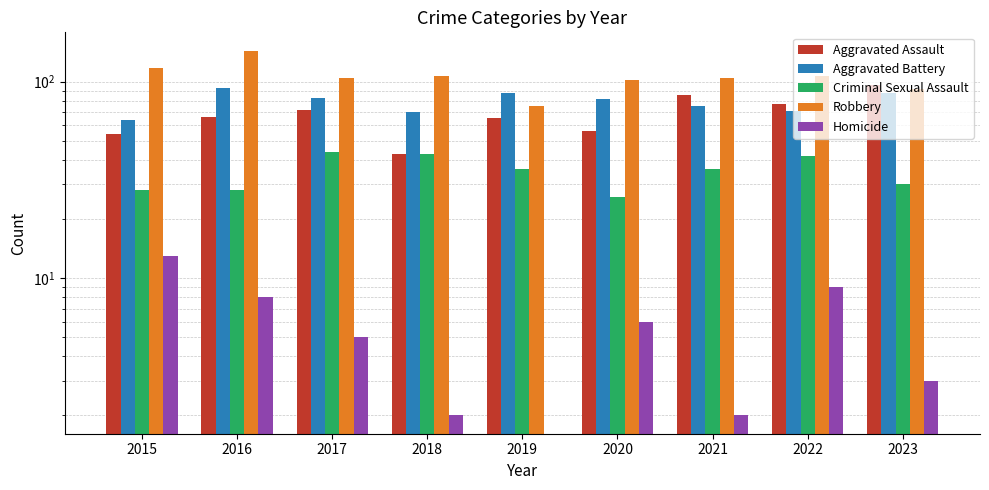

Which category has the highest value across all series?

2016